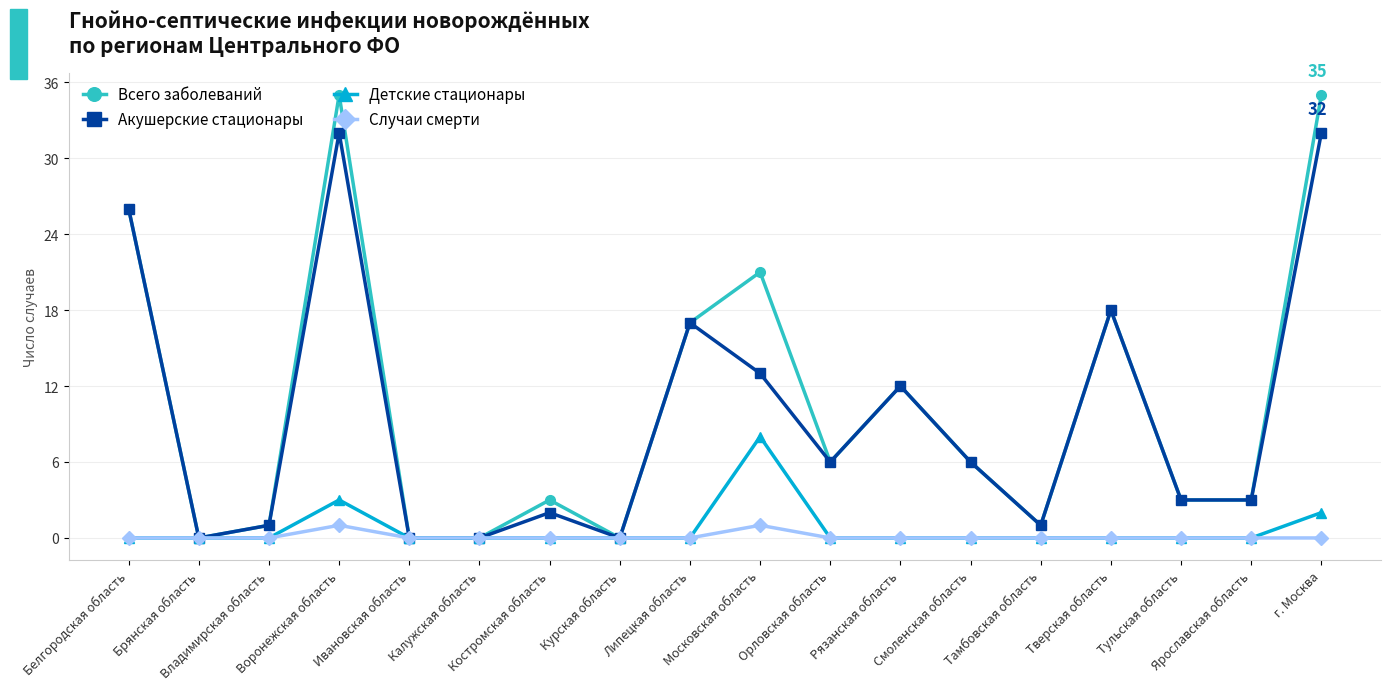

What is the sum of all Детские стационары values?

13